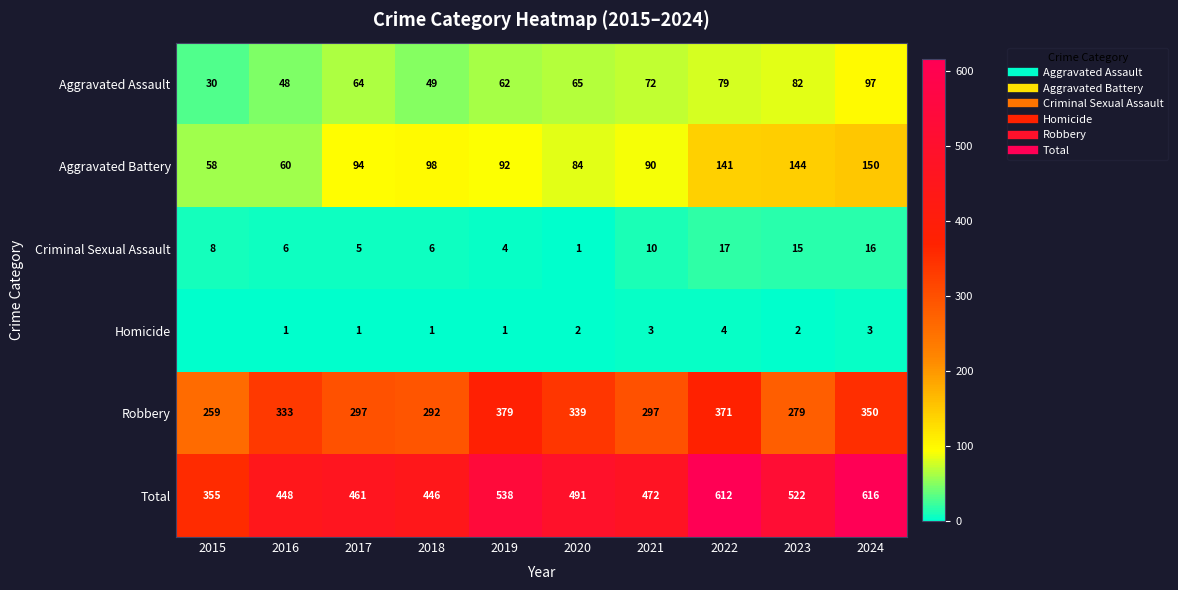

Rank the series at 2017 from highest to lowest value.

Total, Robbery, Aggravated Battery, Aggravated Assault, Criminal Sexual Assault, Homicide